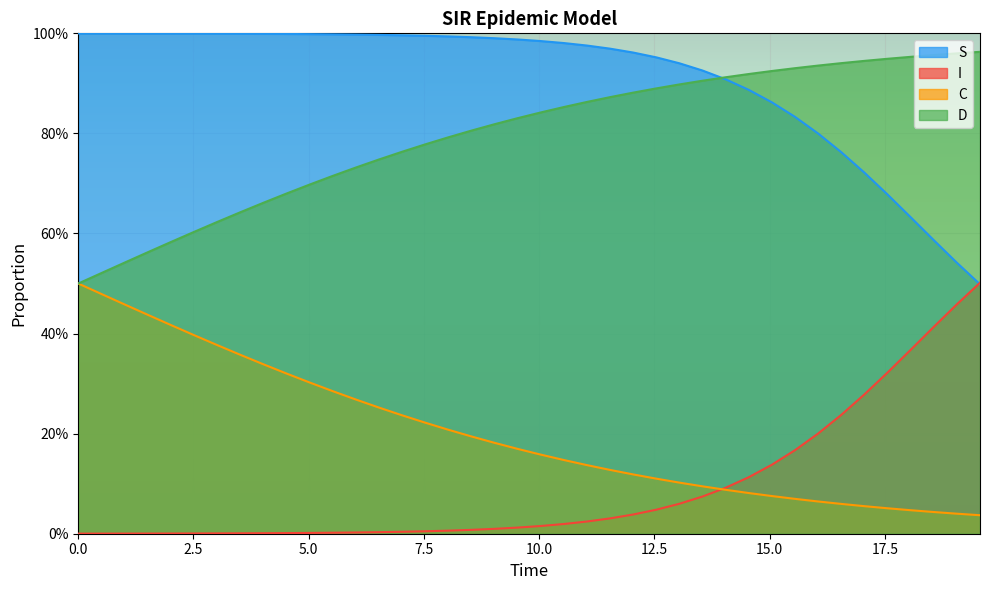

Is it true that D equals 1.2 at 15?

False